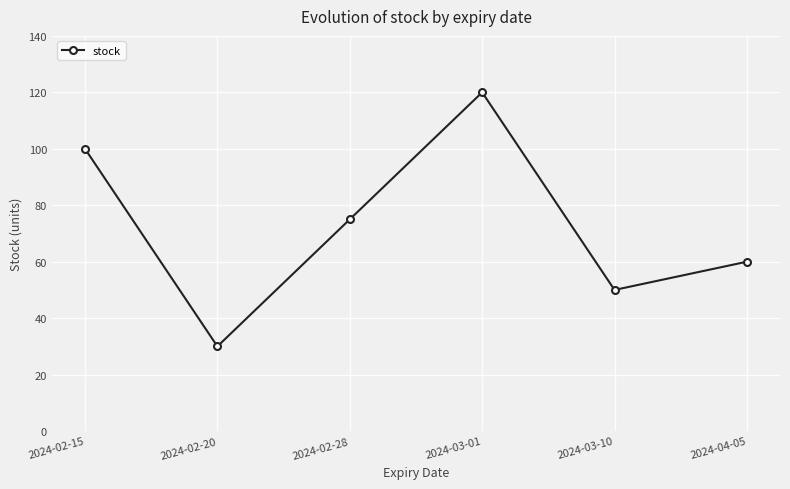

How many distinct data groups are displayed?

1